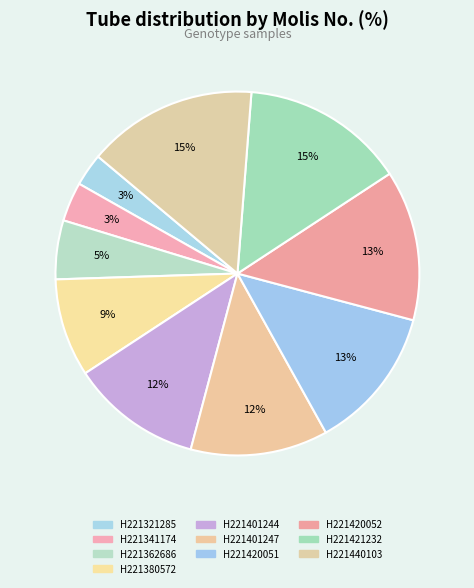

True or false: H221401247 accounts for 23% of the total.

False